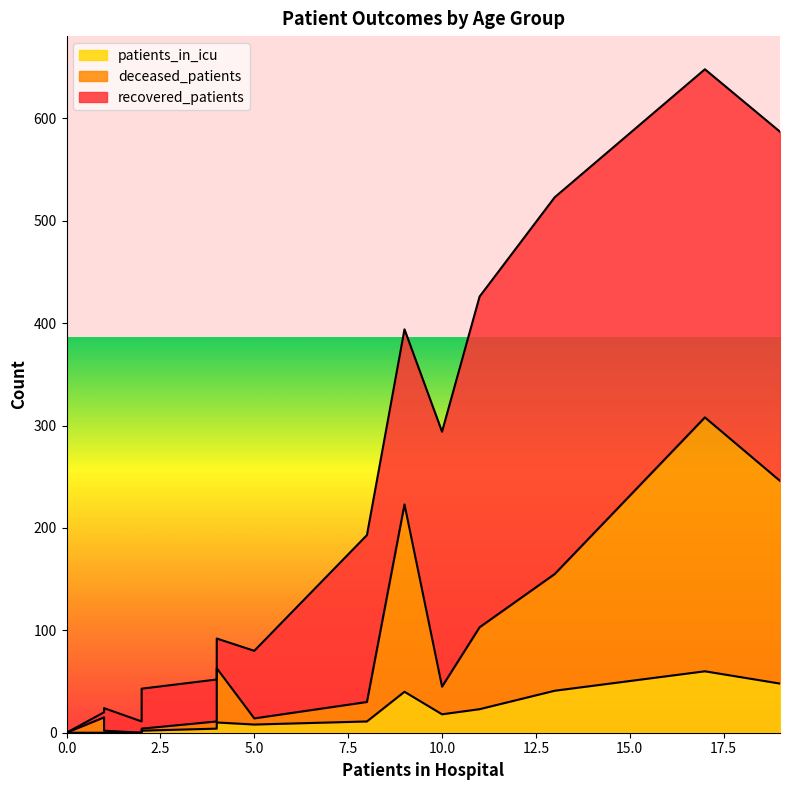

How many values in deceased_patients are above zero?

14